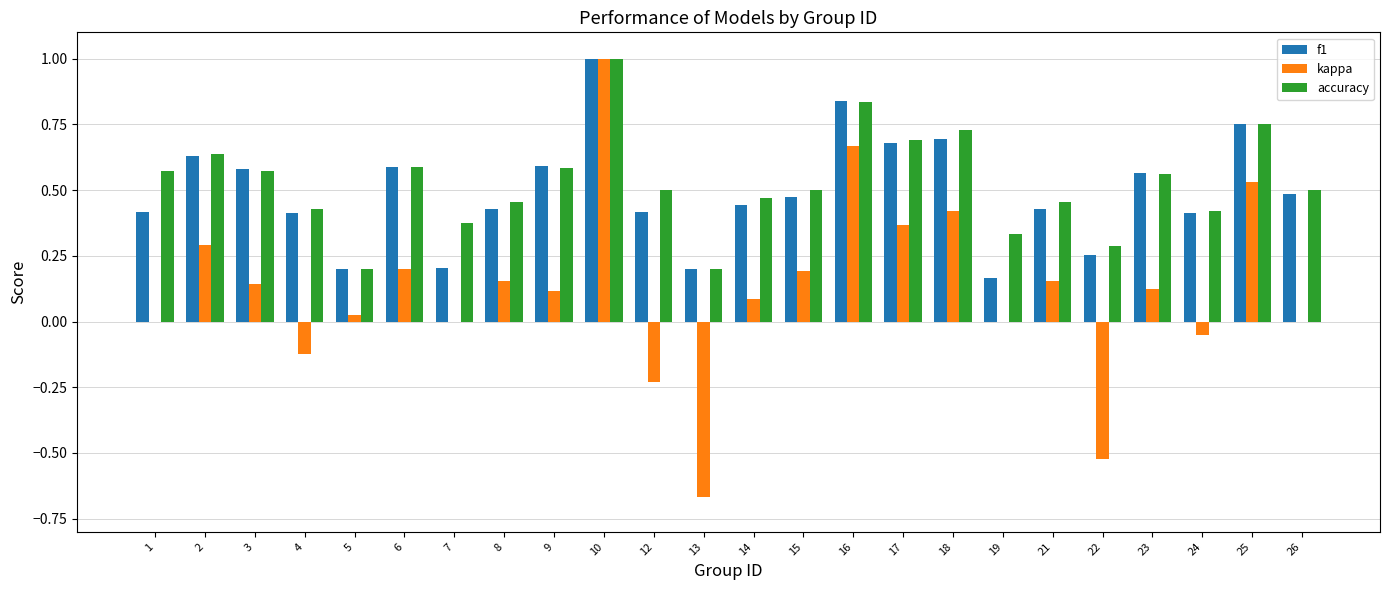

At which category is the sum across all series the highest?

10